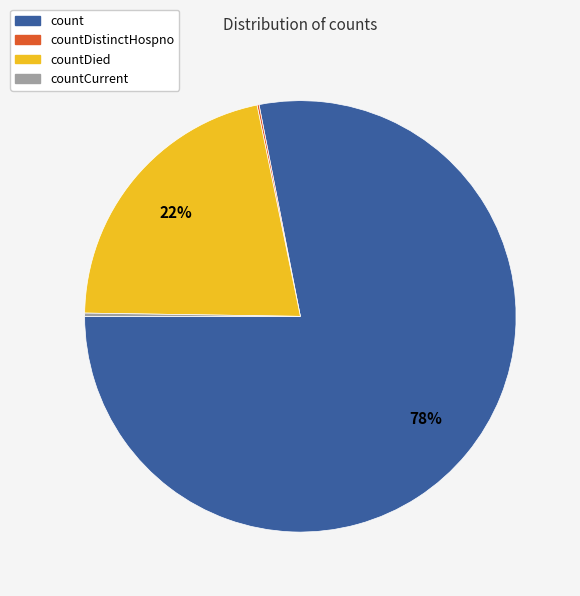

To the nearest percent, what is the difference between the largest and smallest slice percentages?

78%